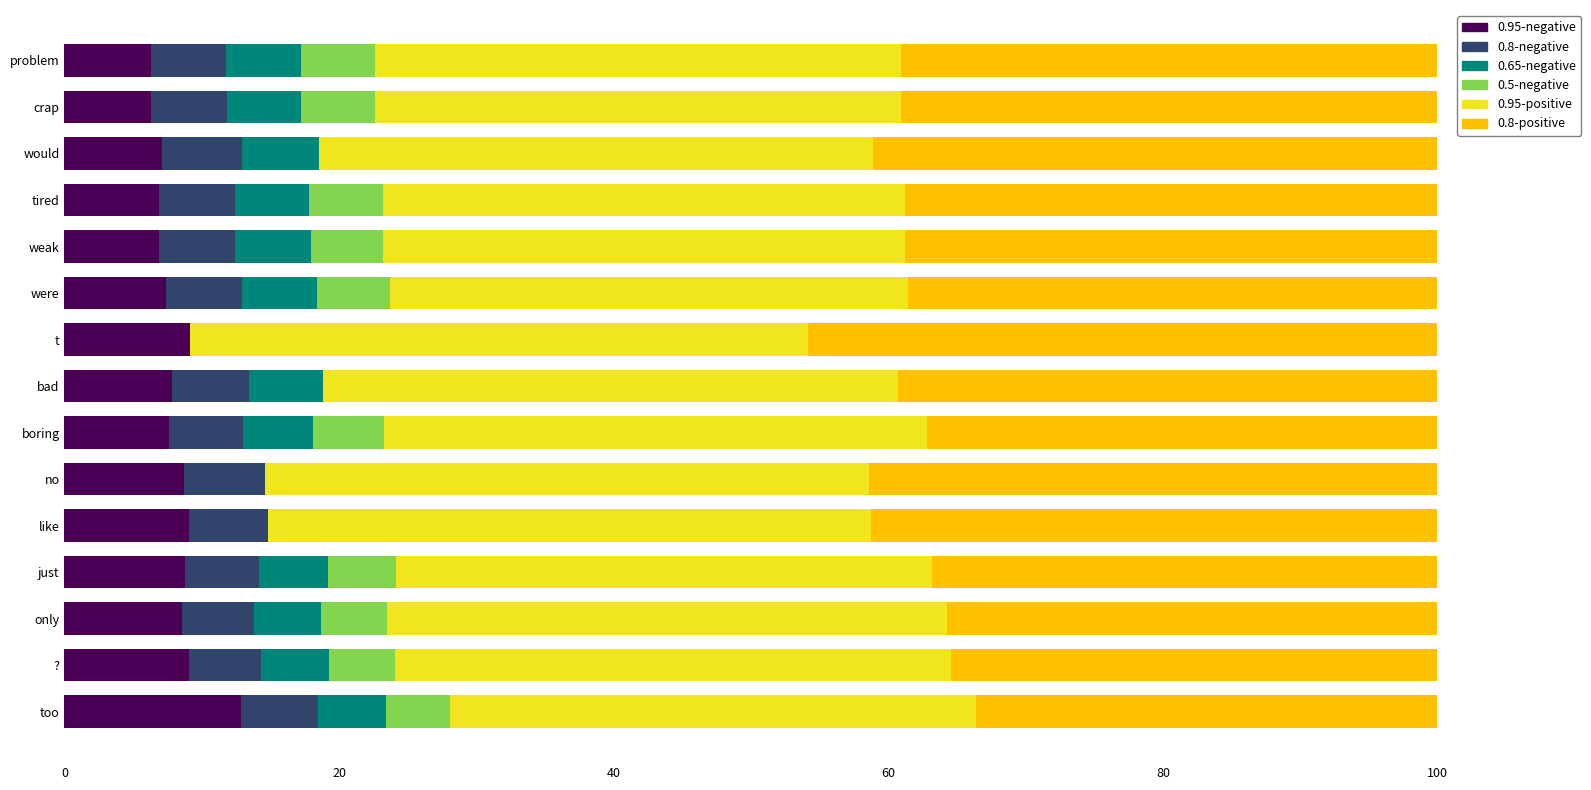

What are all the series names shown in the legend?

0.95-negative, 0.8-negative, 0.65-negative, 0.5-negative, 0.95-positive, 0.8-positive